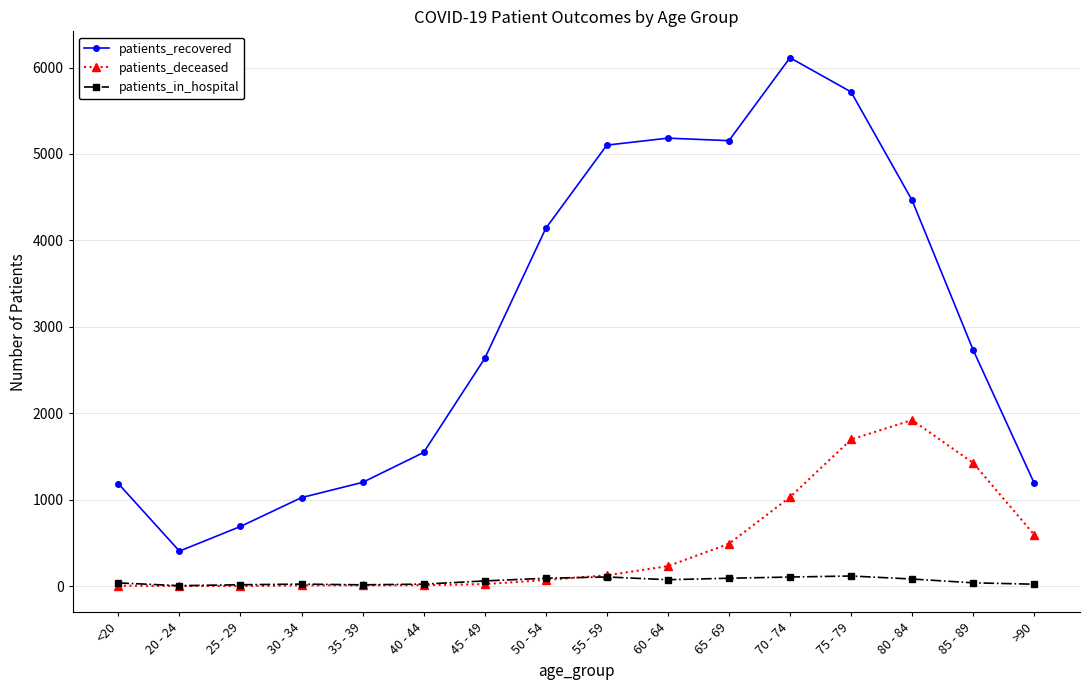

Is it true that patients_recovered equals 9971 at 70 - 74?

False